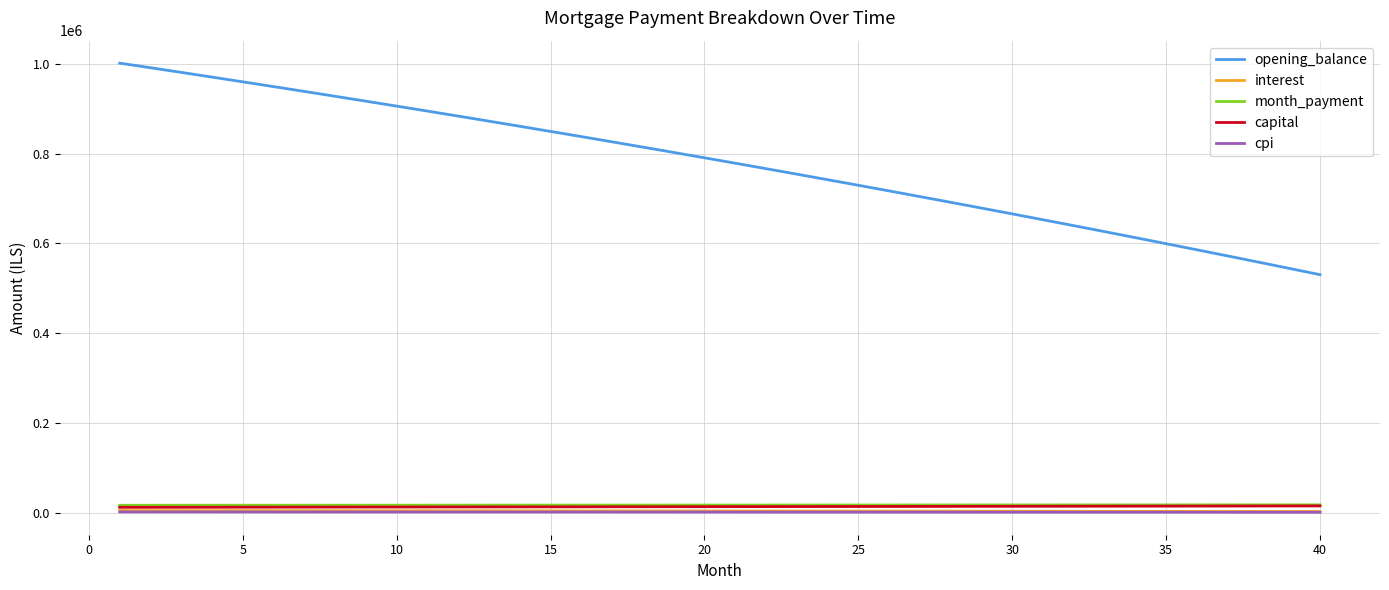

True or false: cpi and opening_balance cross at least once.

False